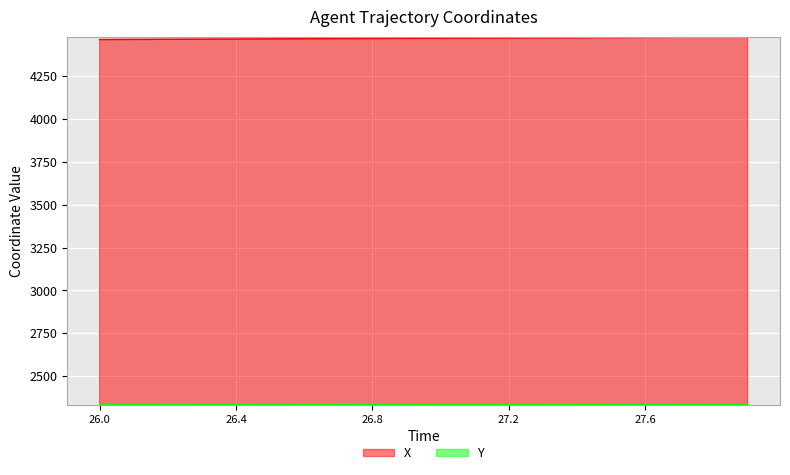

What is the lowest value of the X series?

4463.3